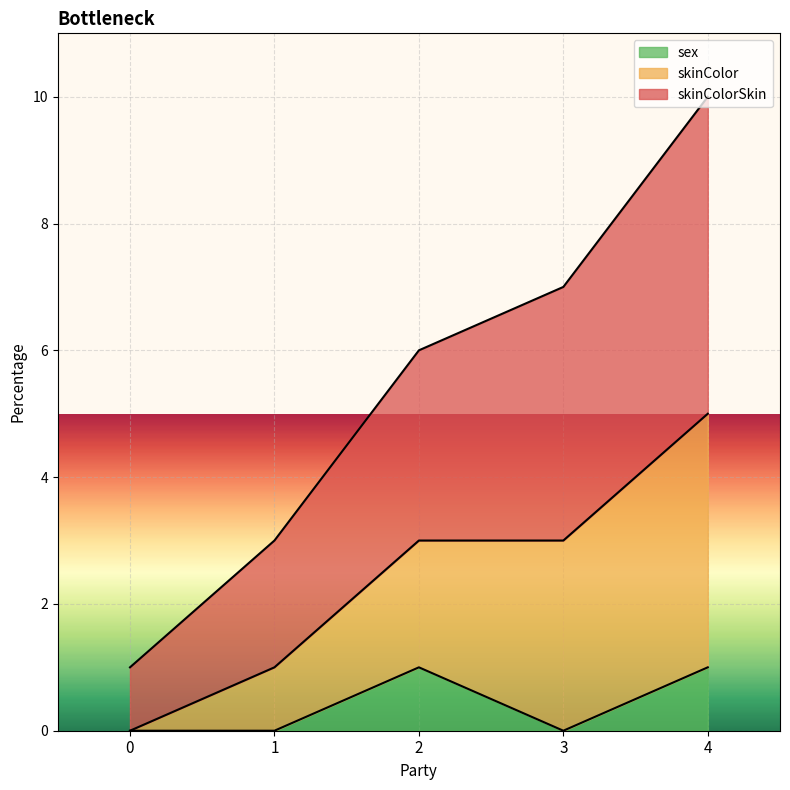

How many lines are shown in the chart?

3